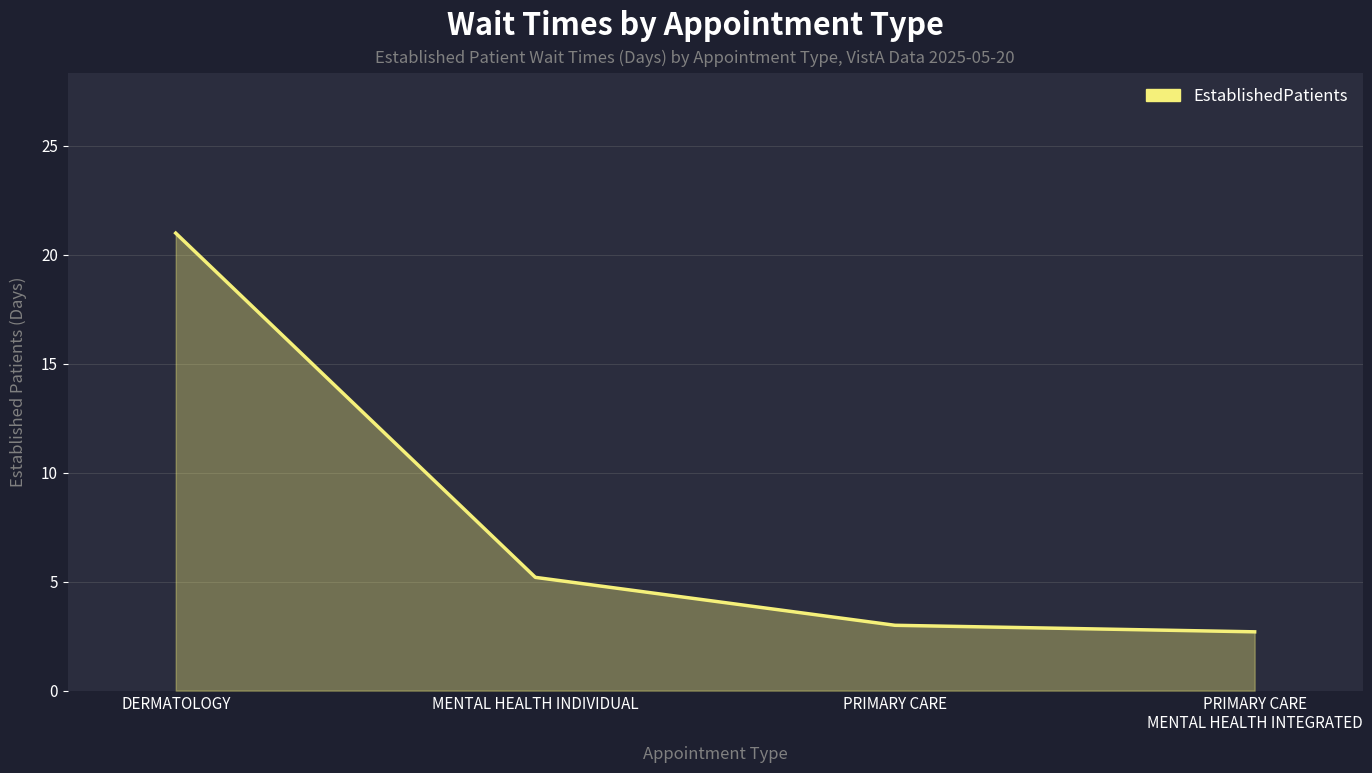

Reading right to left, what are all the values shown in this chart?

2.7	3.0	5.2	21.0